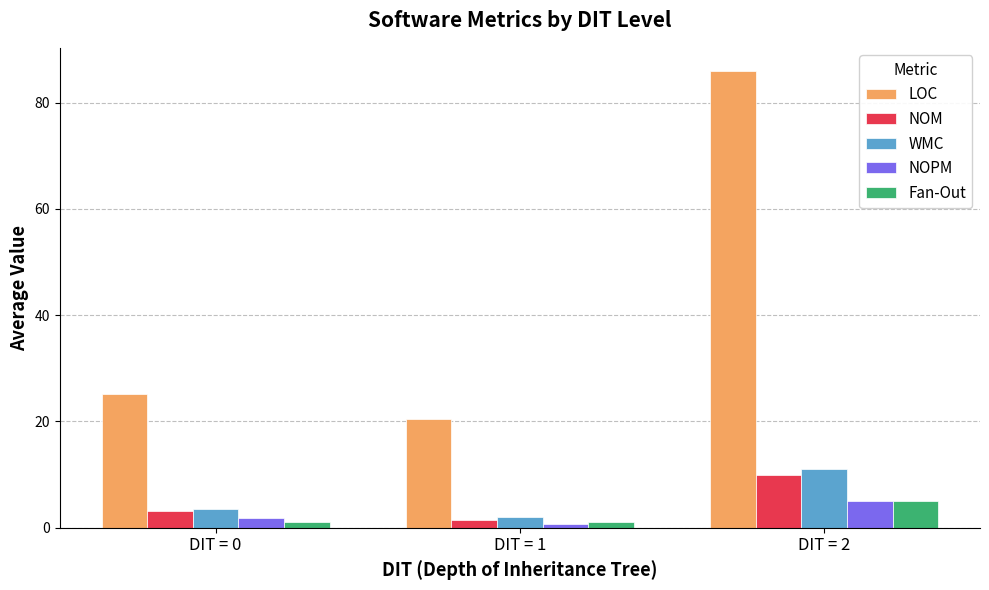

True or false: Fan-Out has a value of 1.0 at DIT = 0.

True